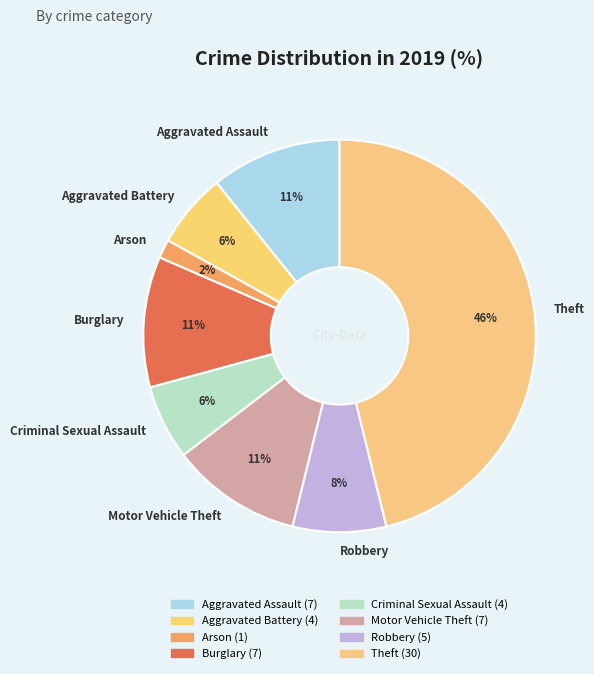

How many segments does this pie chart have?

8